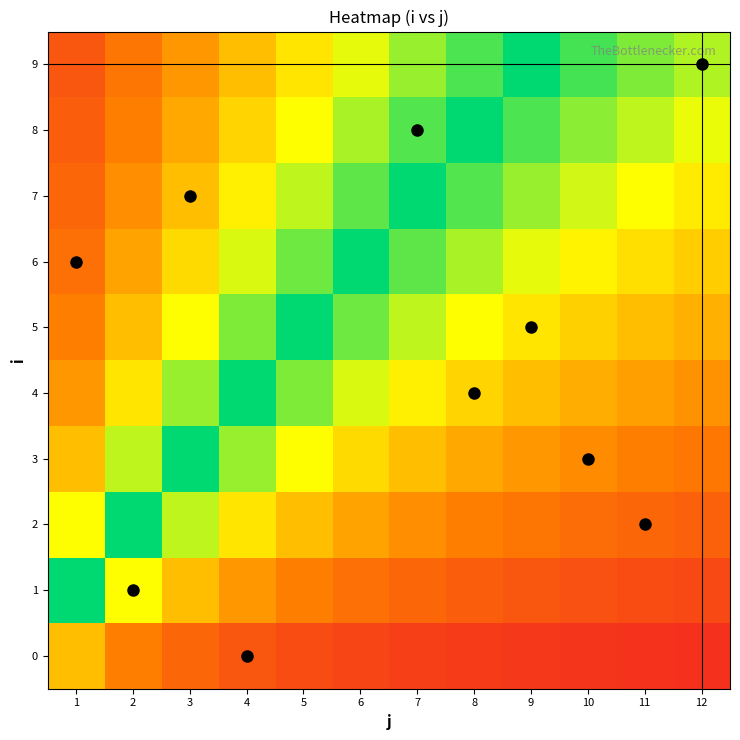

Reading left to right, extract all data points from this chart.

0: 1=0.5	2=0.3	3=0.2	4=0.2	5=0.2	6=0.1	7=0.1	8=0.1	9=0.1	10=0.1	11=0.1	12=0.1
1: 1=1.0	2=0.7	3=0.5	4=0.4	5=0.3	6=0.3	7=0.2	8=0.2	9=0.2	10=0.2	11=0.2	12=0.2
2: 1=0.7	2=1.0	3=0.8	4=0.6	5=0.5	6=0.4	7=0.4	8=0.3	9=0.3	10=0.3	11=0.2	12=0.2
3: 1=0.5	2=0.8	3=1.0	4=0.8	5=0.7	6=0.6	7=0.5	8=0.4	9=0.4	10=0.4	11=0.3	12=0.3
4: 1=0.4	2=0.6	3=0.8	4=1.0	5=0.8	6=0.7	7=0.6	8=0.6	9=0.5	10=0.5	11=0.4	12=0.4
5: 1=0.3	2=0.5	3=0.7	4=0.8	5=1.0	6=0.9	7=0.8	8=0.7	9=0.6	10=0.5	11=0.5	12=0.5
6: 1=0.3	2=0.4	3=0.6	4=0.7	5=0.9	6=1.0	7=0.9	8=0.8	9=0.7	10=0.6	11=0.6	12=0.5
7: 1=0.2	2=0.4	3=0.5	4=0.6	5=0.8	6=0.9	7=1.0	8=0.9	9=0.8	10=0.7	11=0.7	12=0.6
8: 1=0.2	2=0.3	3=0.4	4=0.6	5=0.7	6=0.8	7=0.9	8=1.0	9=0.9	10=0.8	11=0.8	12=0.7
9: 1=0.2	2=0.3	3=0.4	4=0.5	5=0.6	6=0.7	7=0.8	8=0.9	9=1.0	10=0.9	11=0.8	12=0.8